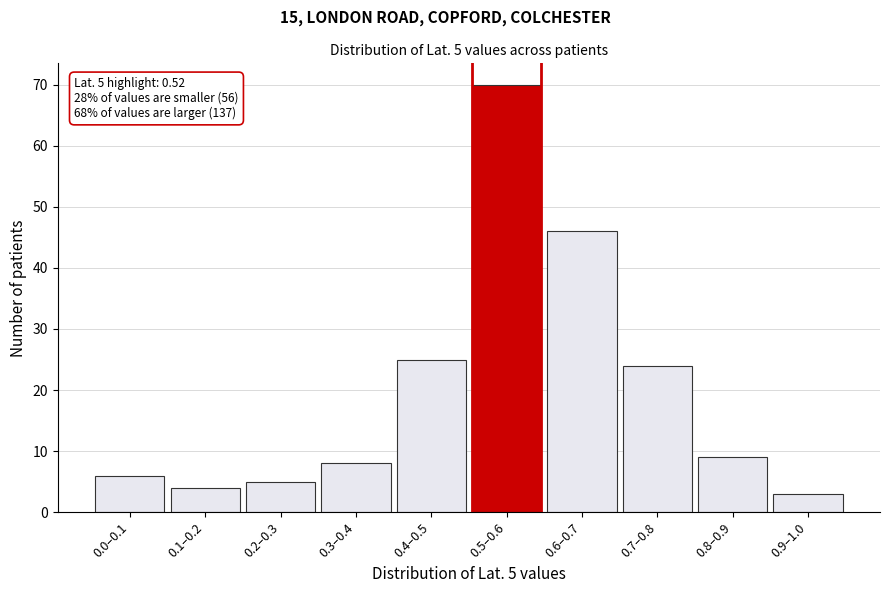

Reading left to right, extract all data points from this chart.

0.0–0.1=6	0.1–0.2=4	0.2–0.3=5	0.3–0.4=8	0.4–0.5=25	0.5–0.6=70	0.6–0.7=46	0.7–0.8=24	0.8–0.9=9	0.9–1.0=3